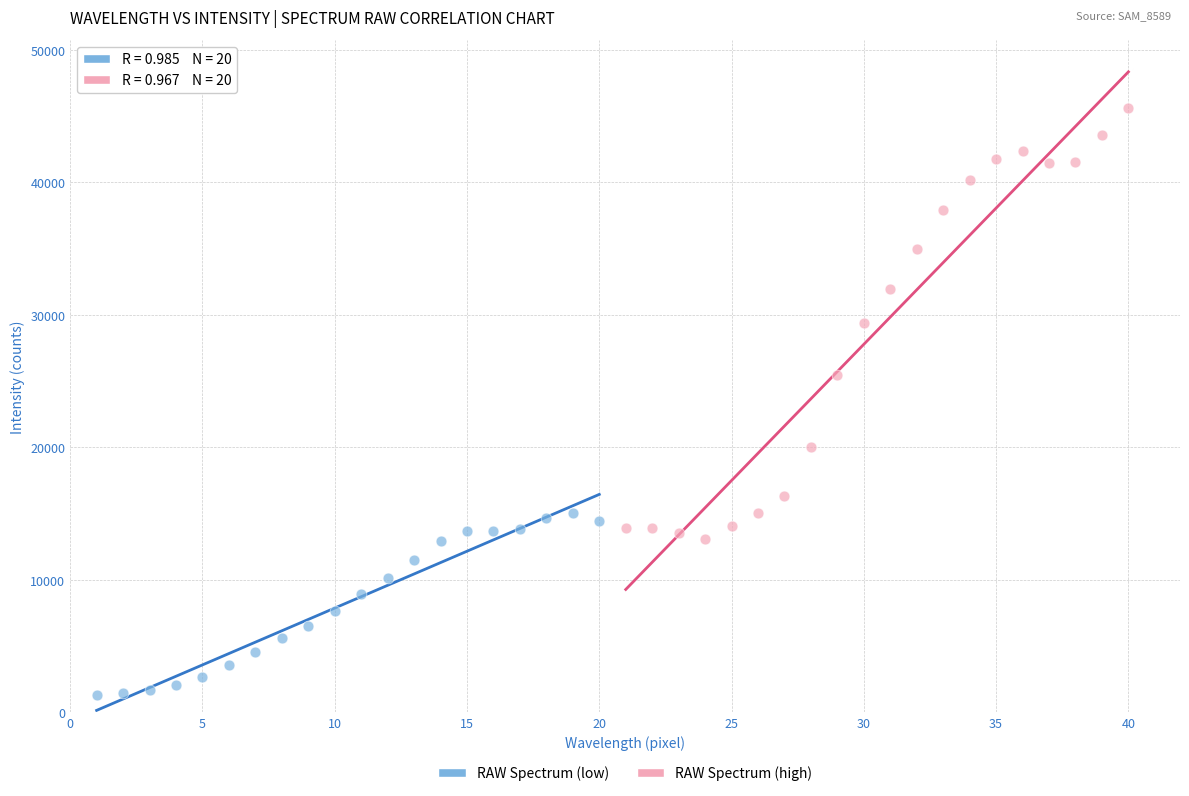

Which series contains the lowest Y value?

RAW Spectrum (low)